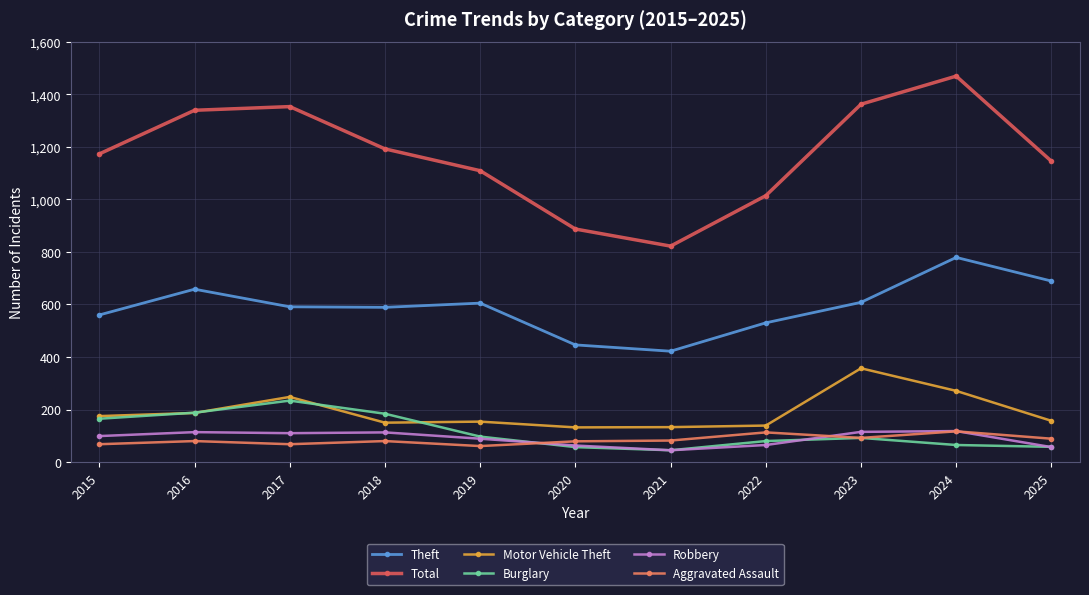

Does the chart have visible grid lines?

Yes